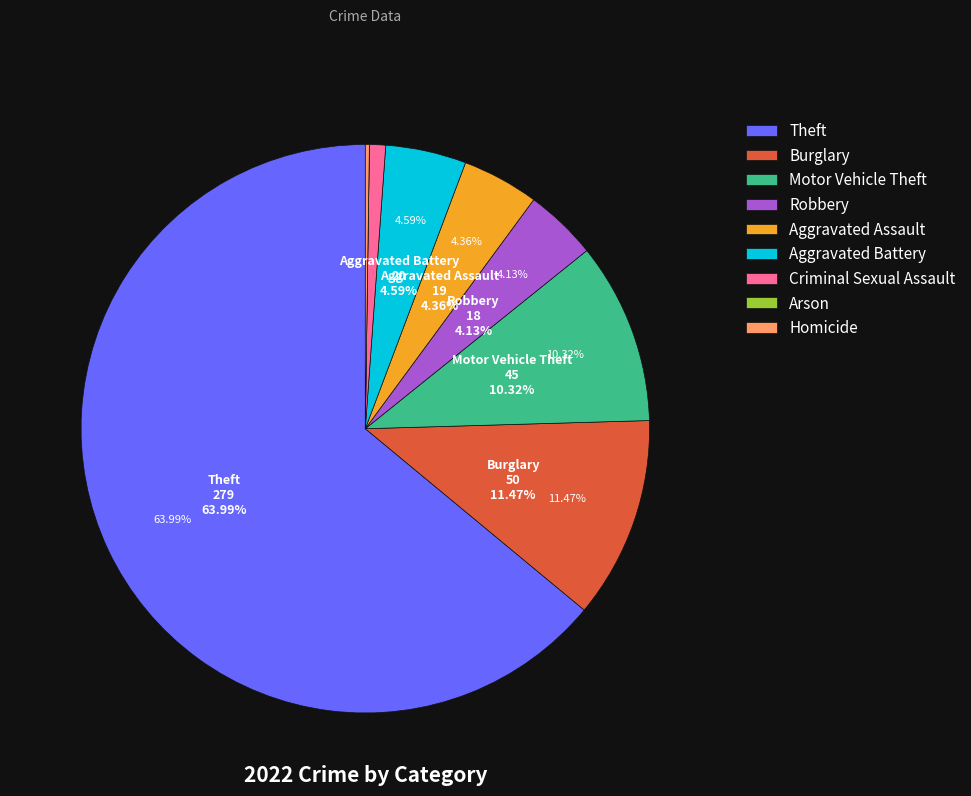

Combined, do Robbery and Theft account for over 50%?

Yes